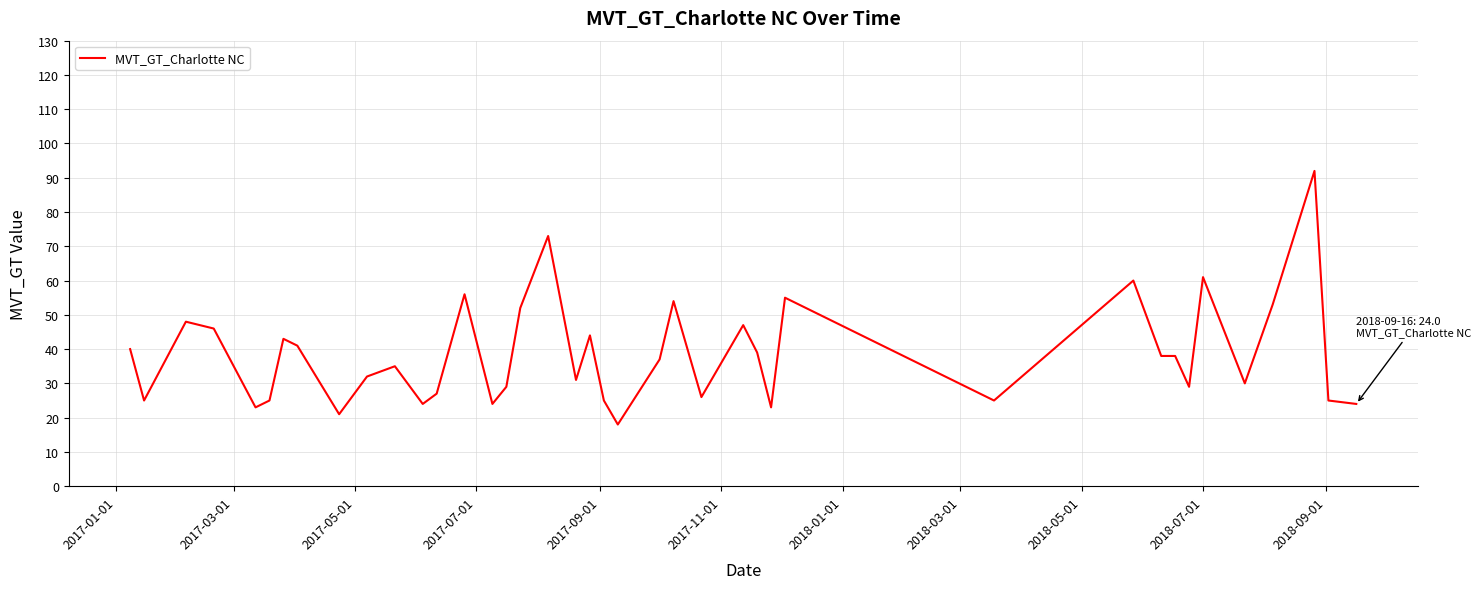

What is the minimum value shown in the chart?

18